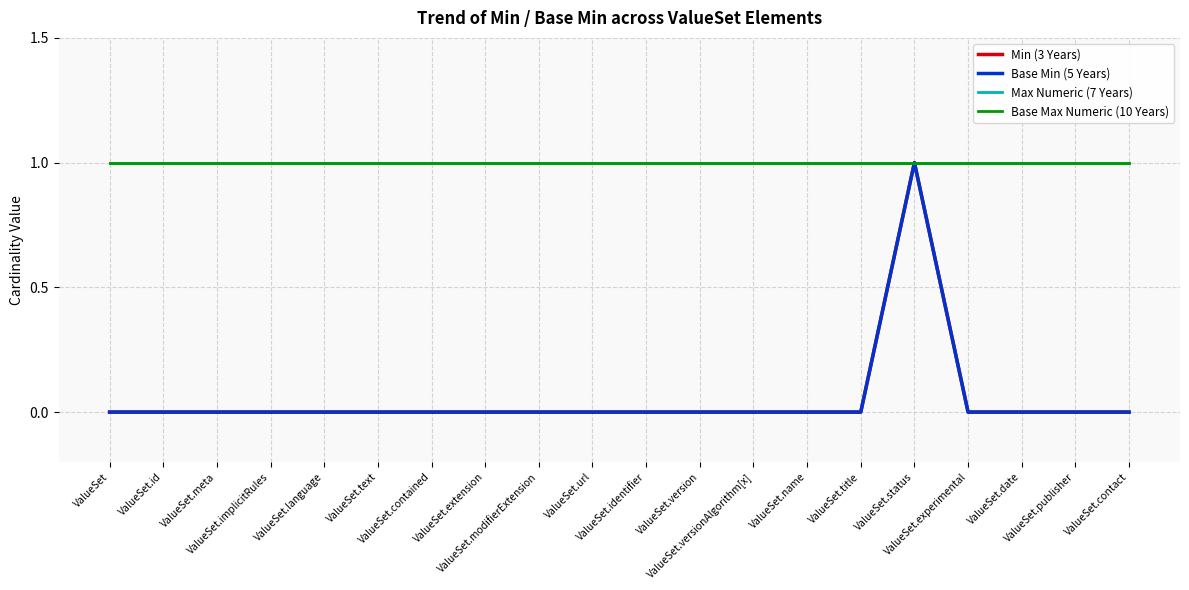

What value does the Base Max Numeric (10 Years) series have at ValueSet?

1